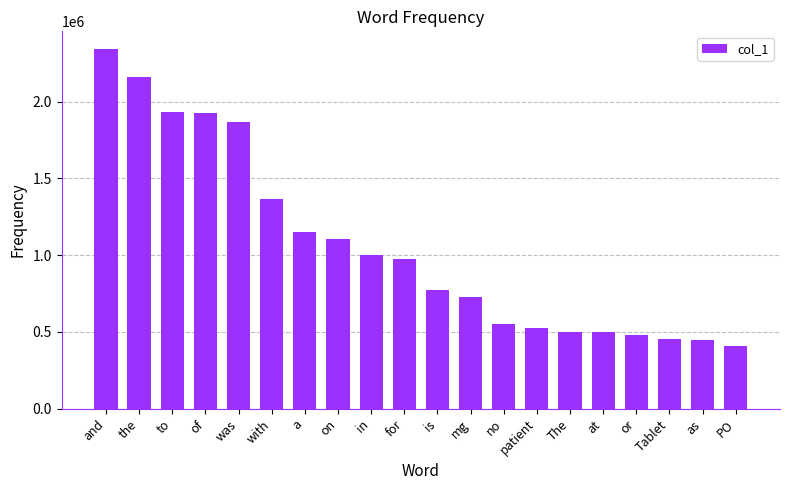

The value at on is 1104117. True or false?

True